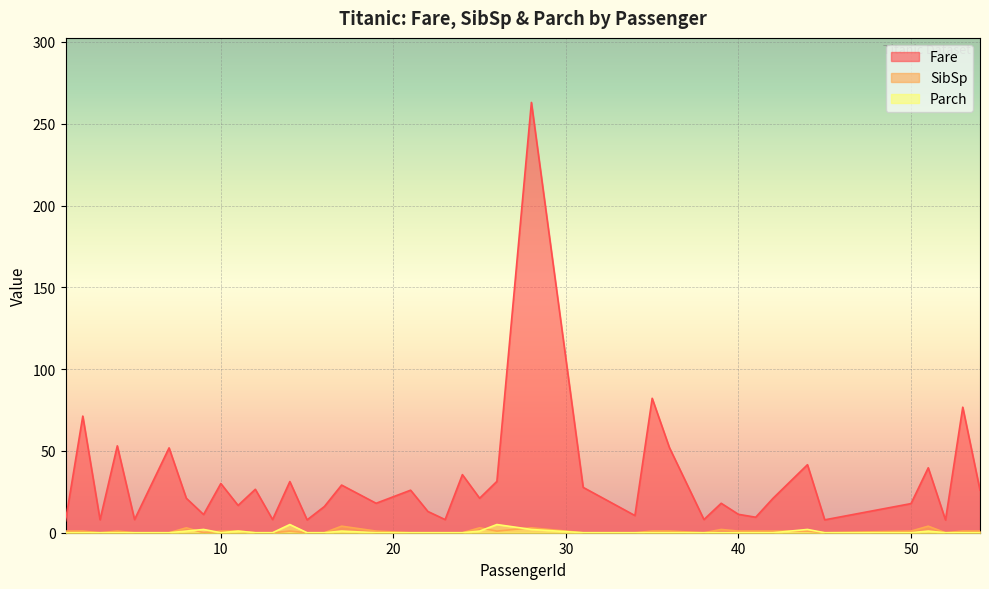

At which category is the sum across all series the highest?

28